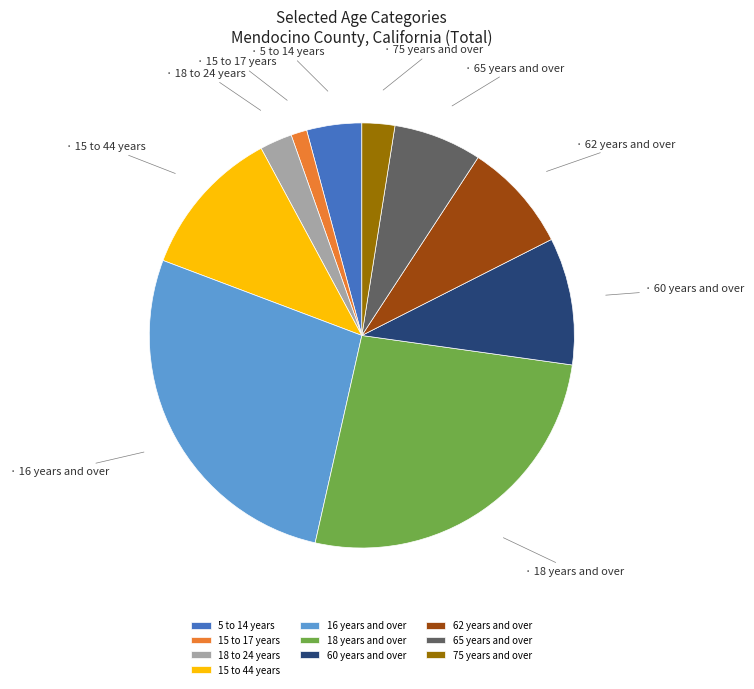

Combined, do 18 years and over and 65 years and over account for over 50%?

No